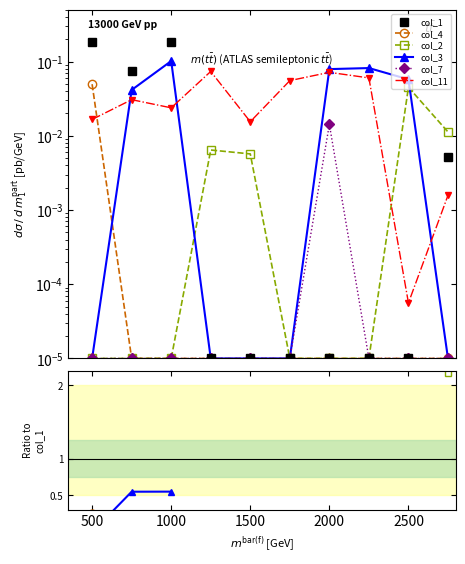

True or false: col_1 and col_11 cross at least once.

True